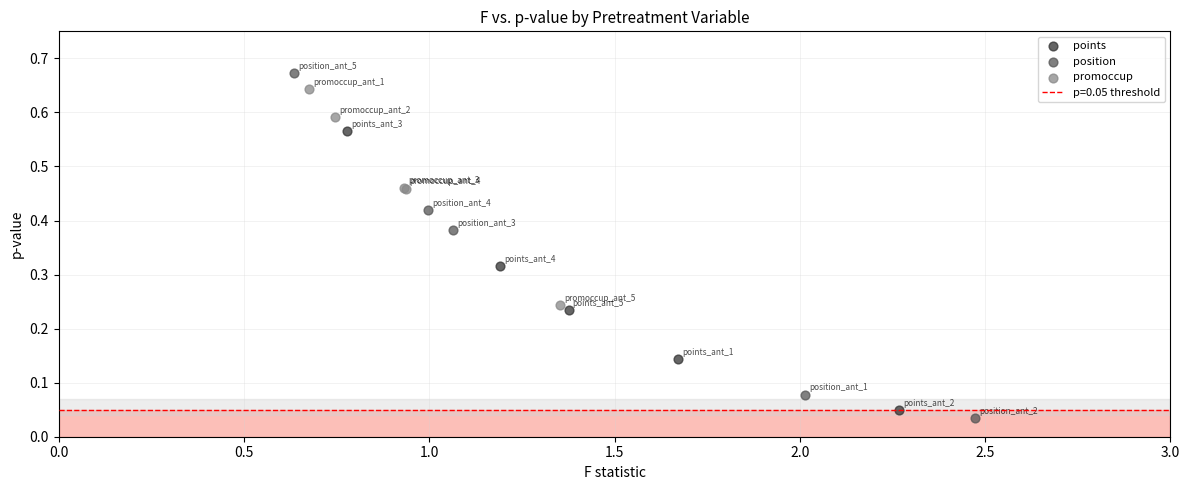

Which series contains the highest Y value?

position